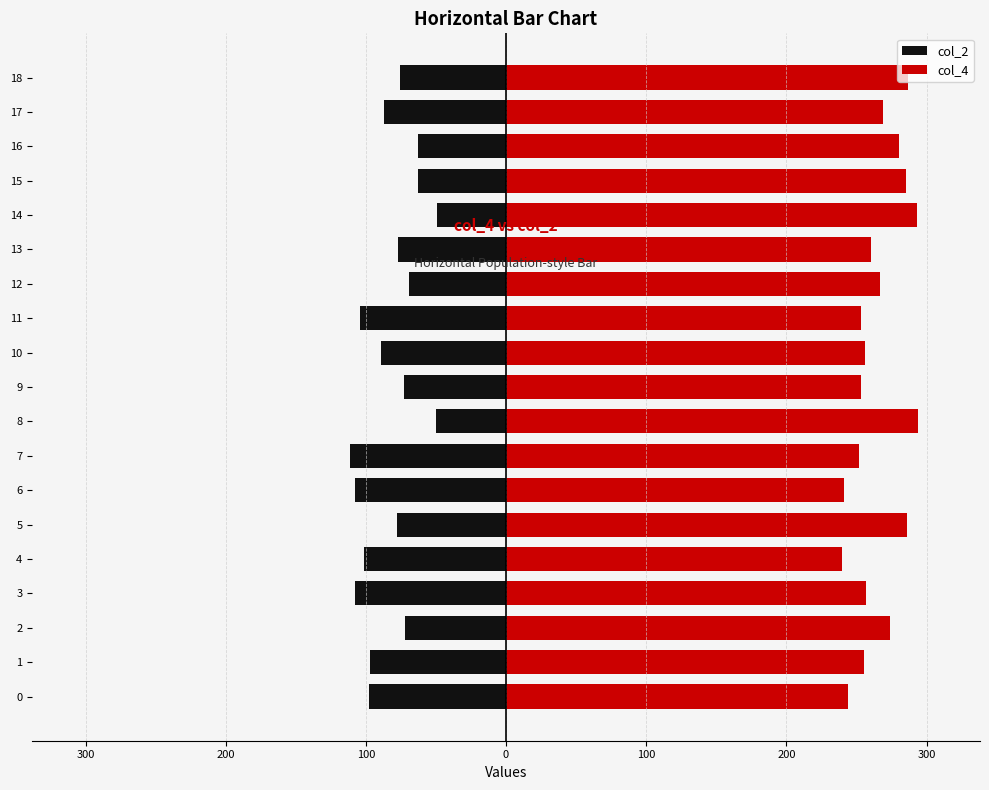

Reading left to right, list all the values displayed in this chart.

col_2: -98	-97	-72	-108	-101	-78	-108	-111	-50	-73	-89	-104	-69	-77	-49	-63	-63	-87	-76
col_4: 244	255	274	257	240	286	241	252	294	253	256	253	267	260	293	285	280	269	287